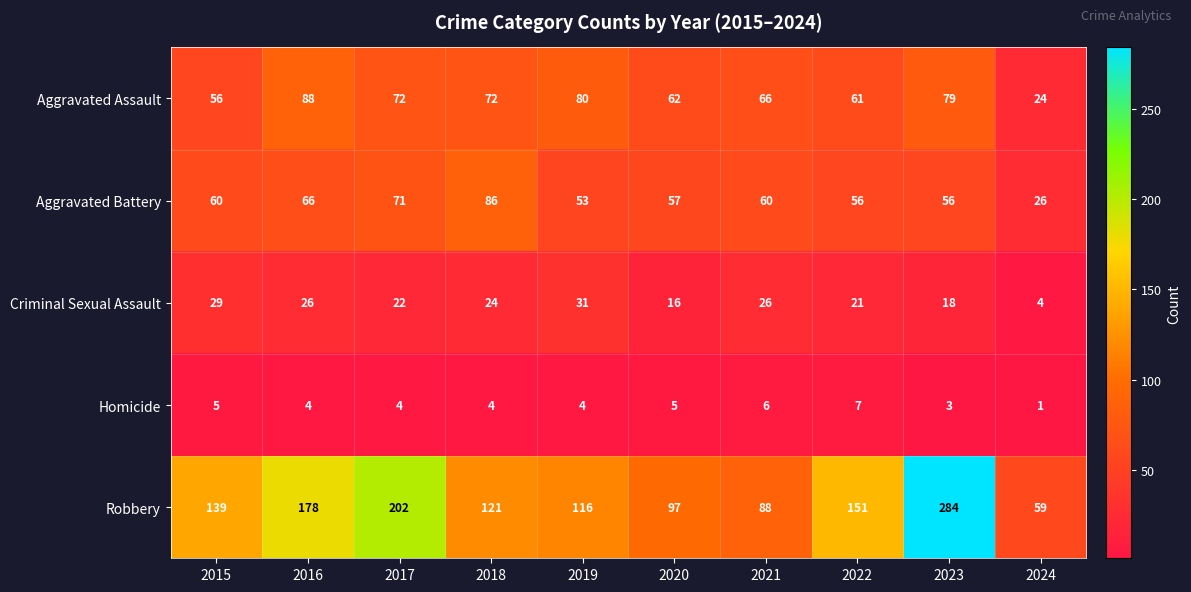

What is the sum of the Homicide values at 2016 and 2018?

8